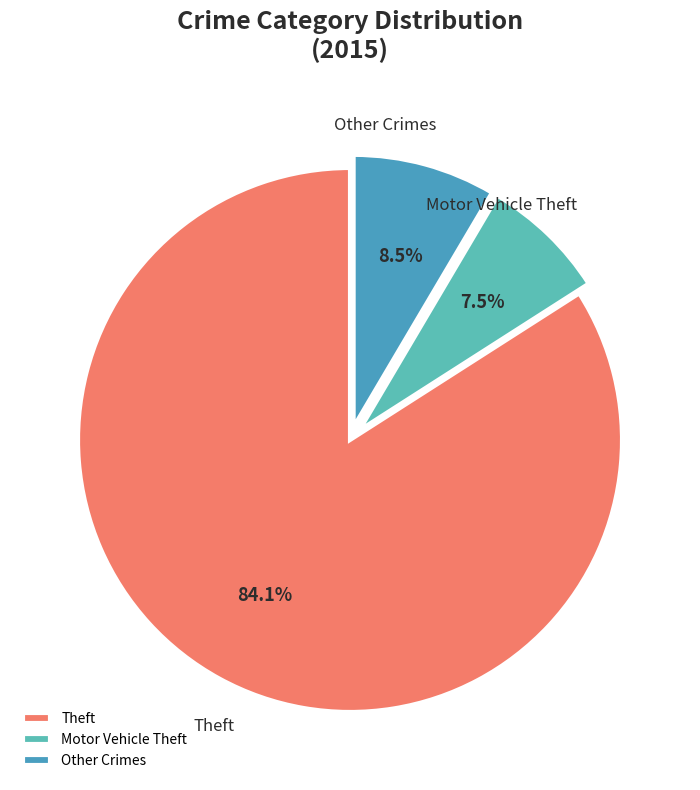

Is Motor Vehicle Theft the majority of the pie?

No